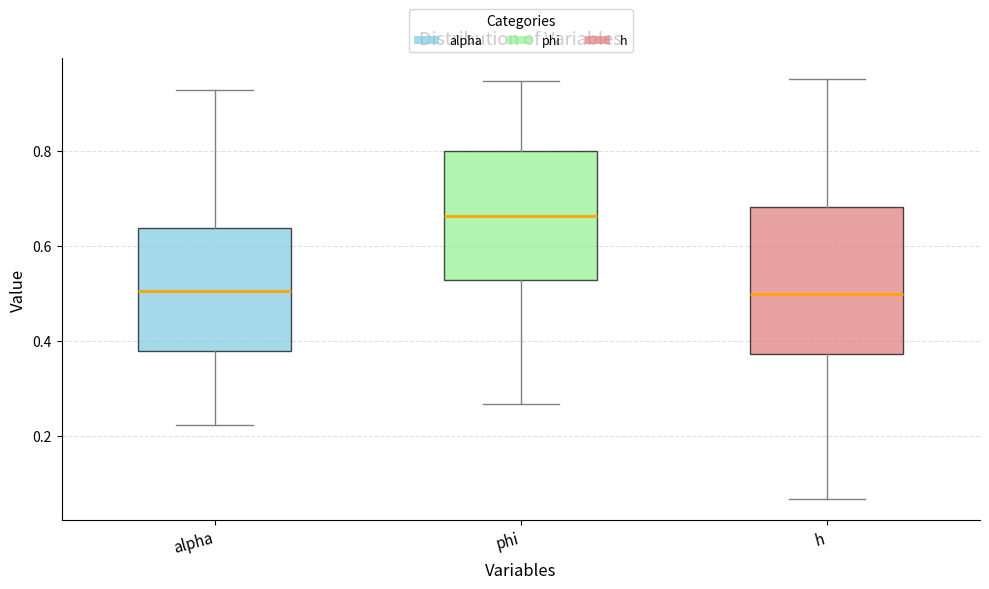

Which box's median line is the highest?

phi